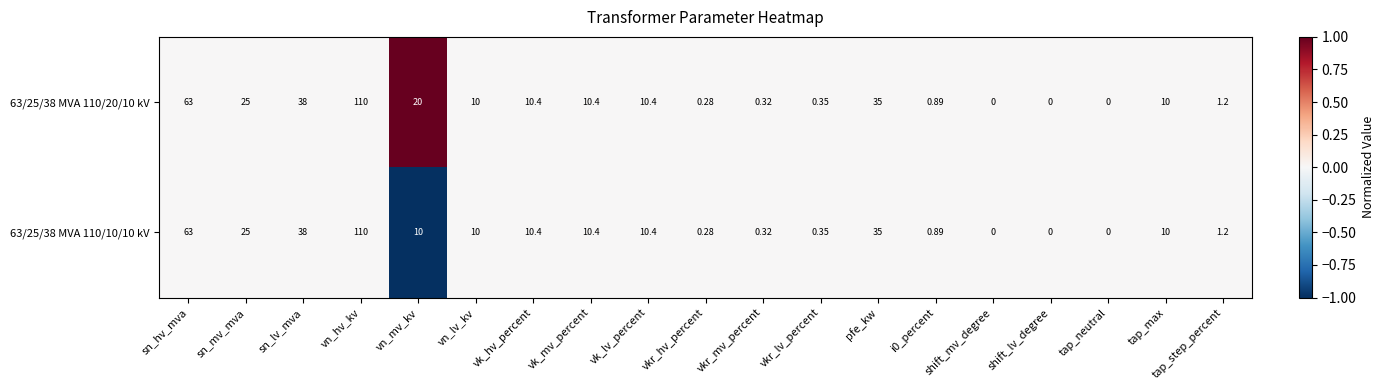

What is the greatest value displayed?

110.0